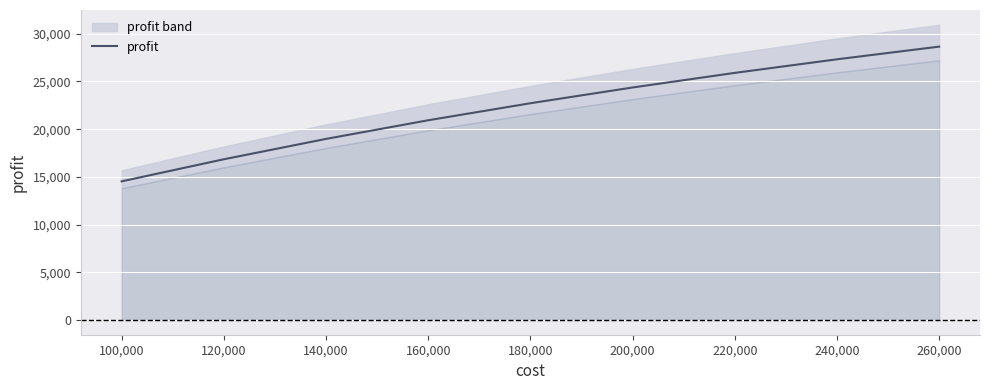

Reading right to left, list all the values displayed in this chart.

28653.5	27324.5	25901.2	24369.9	22718.9	20934.9	18979.4	16845.5	14530.9